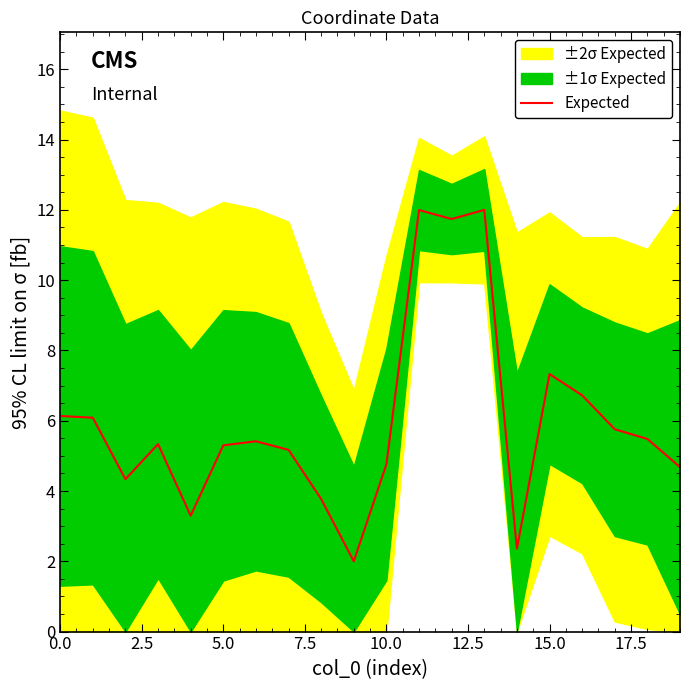

What is the change in value from 15 to 18?

-1.8